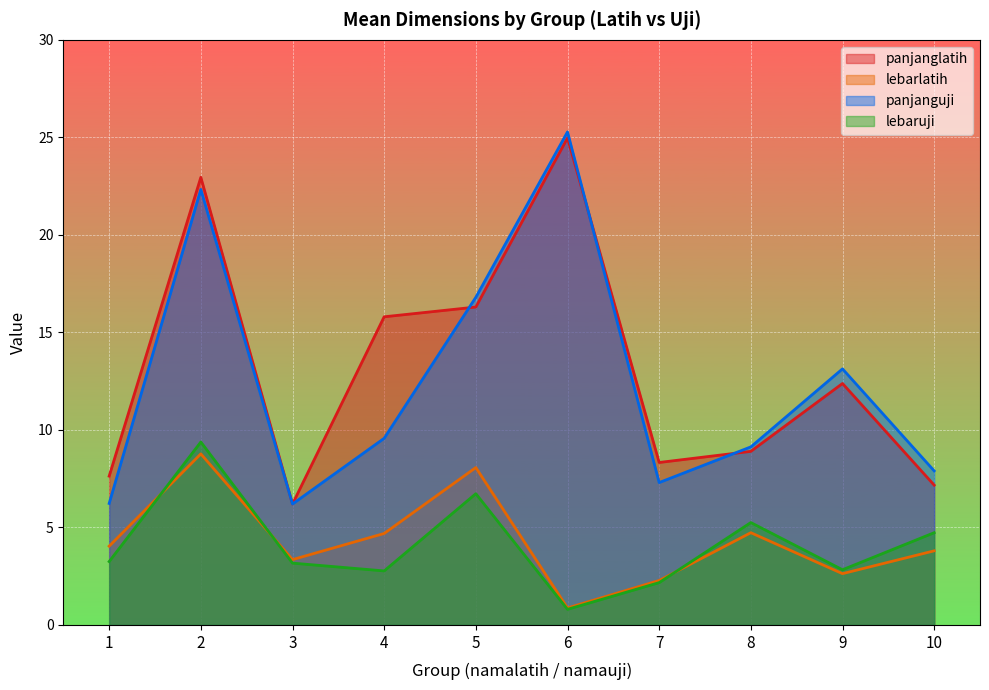

Does the chart display data point markers on the line(s)?

No